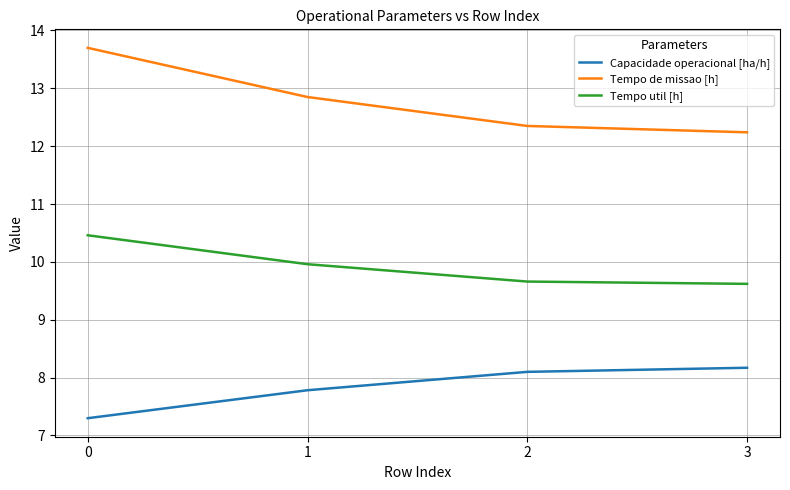

True or false: Capacidade operacional [ha/h] and Tempo util [h] intersect in this chart.

False